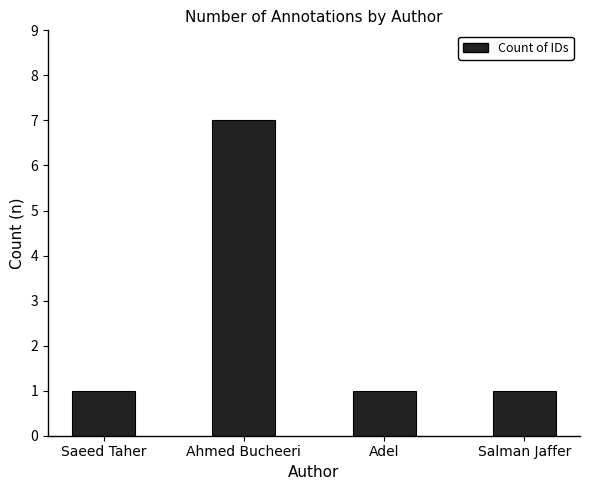

At which category does the chart reach its peak across all series?

Ahmed Bucheeri